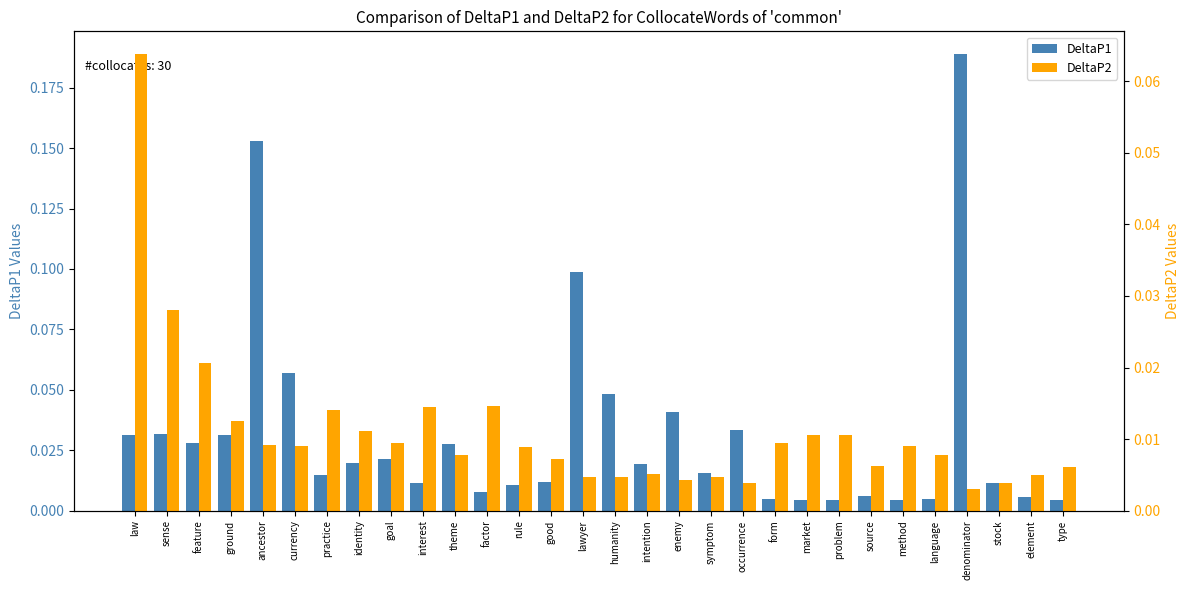

What is the sum of the DeltaP1 values at enemy and denominator?

0.2